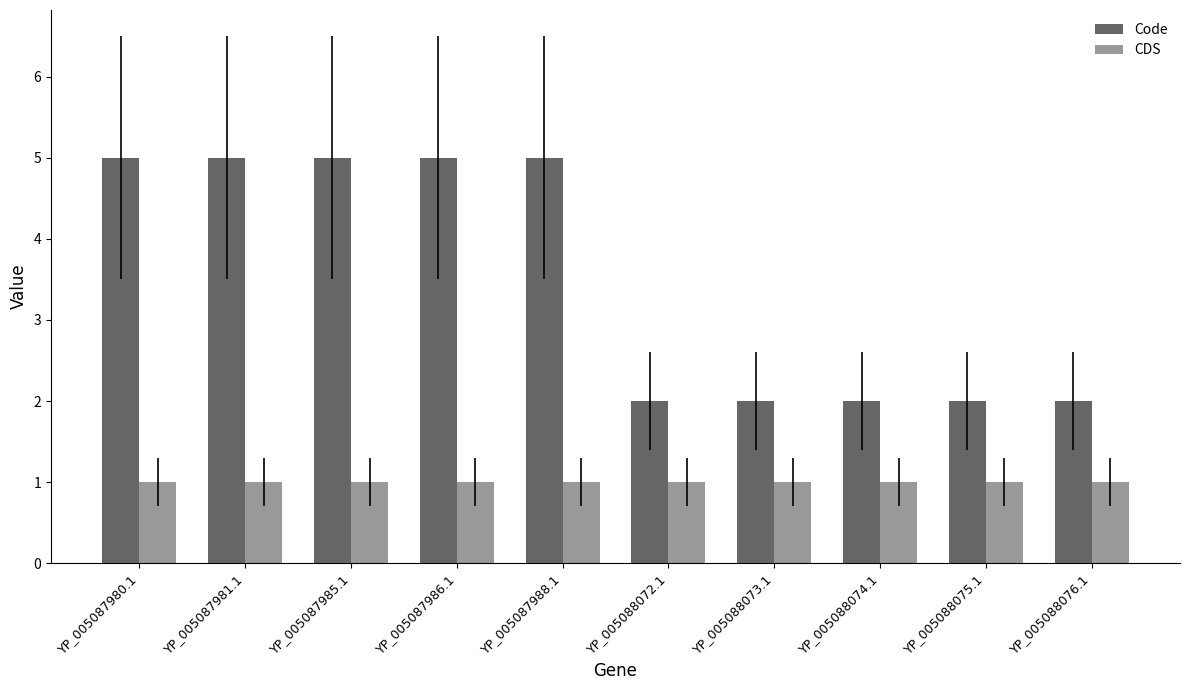

Which series changed the most between YP_005087986.1 and YP_005088075.1?

Code